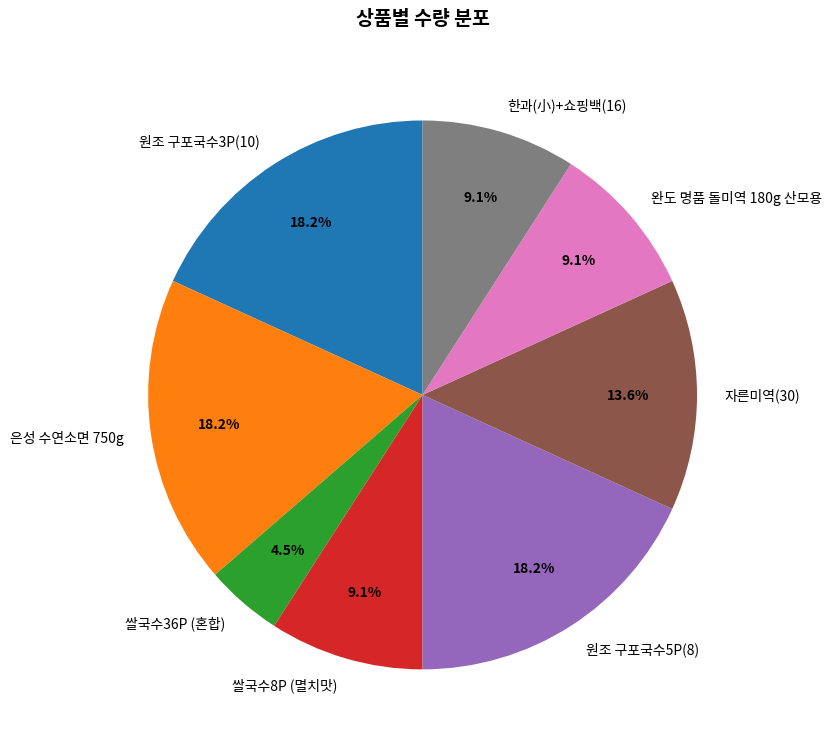

What percentage is the 원조 구포국수3P(10) slice, to the nearest percent?

18%